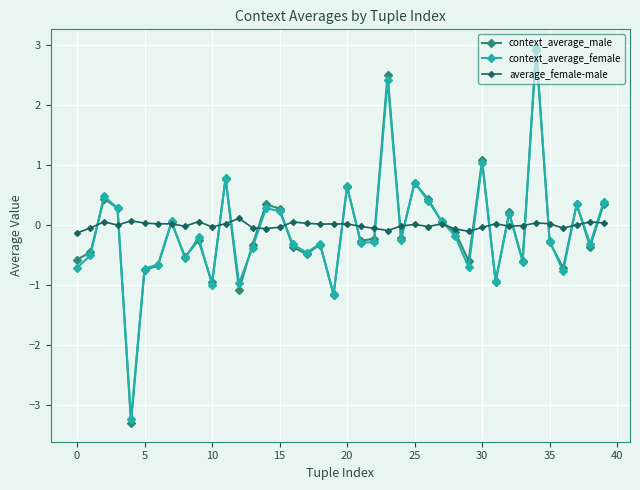

Does the chart have visible grid lines?

Yes